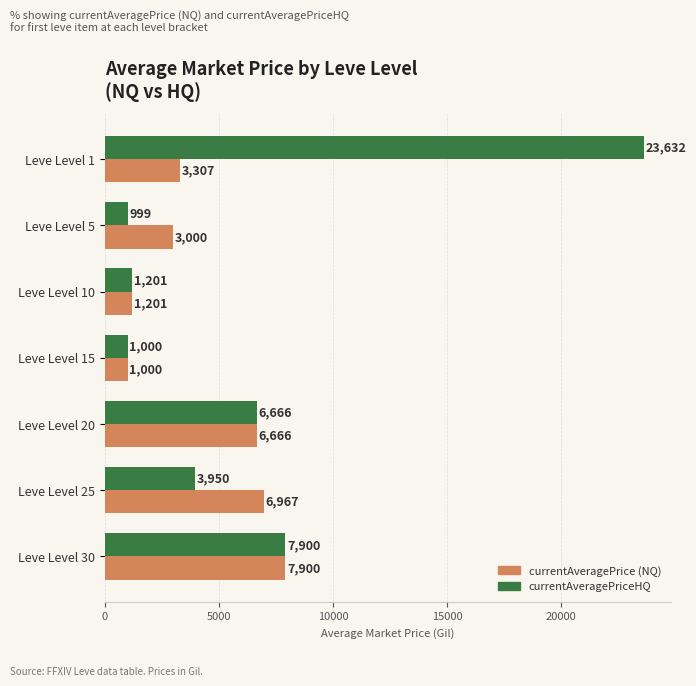

What is the difference between the highest and lowest values at Leve Level 5?

2001